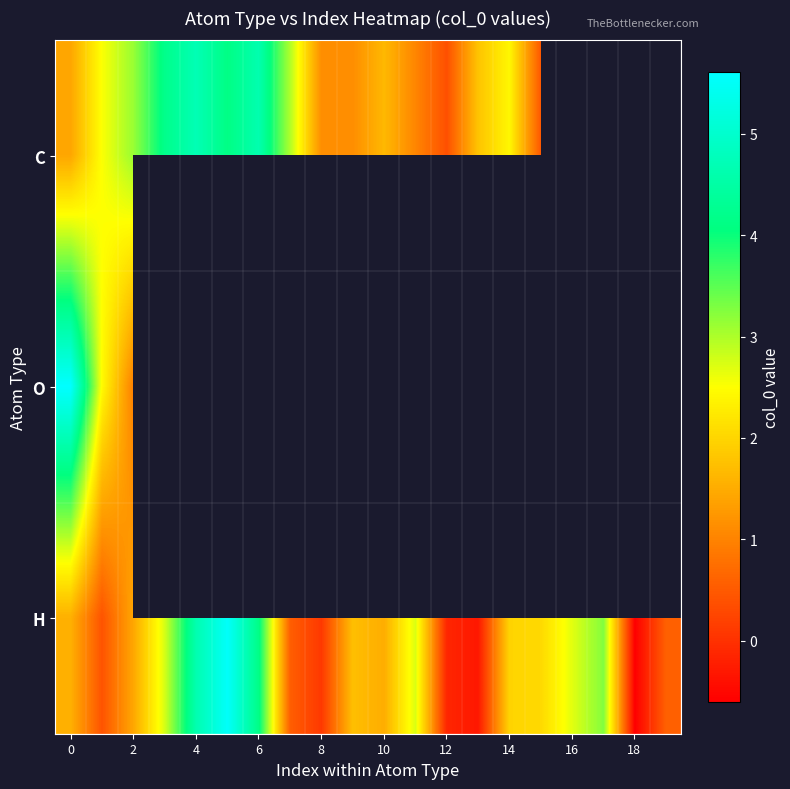

At 0, list the series in order from smallest to largest.

C, H, O